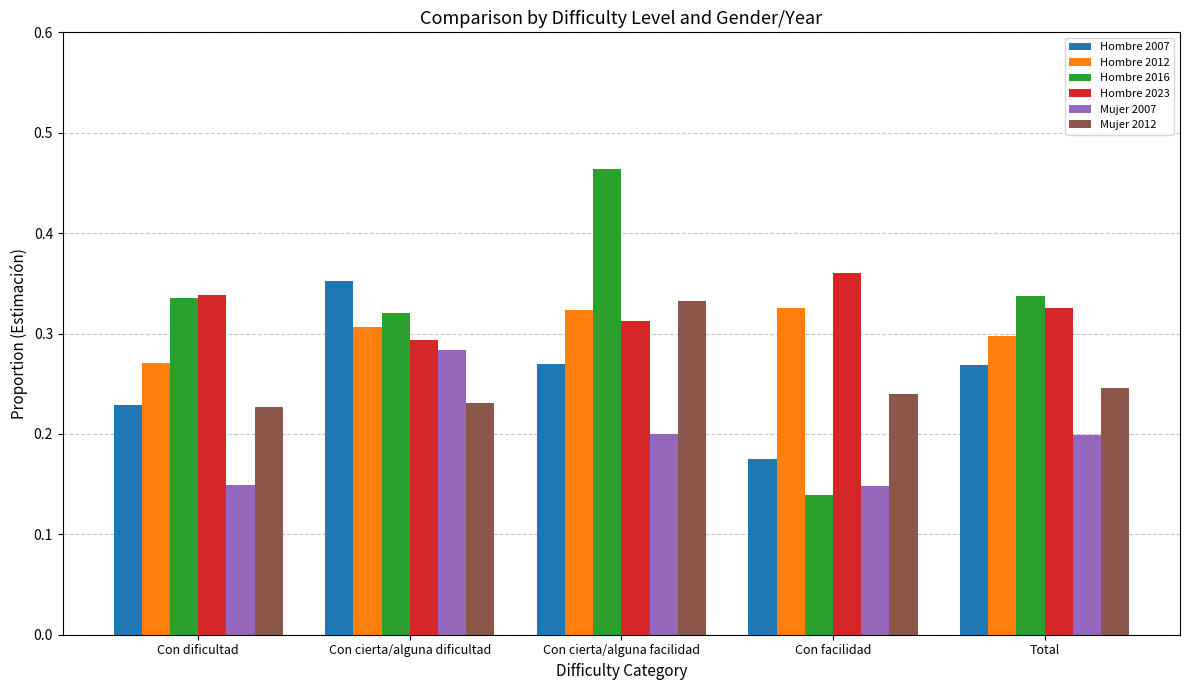

Which label corresponds to the largest value in the chart?

Con cierta/alguna facilidad